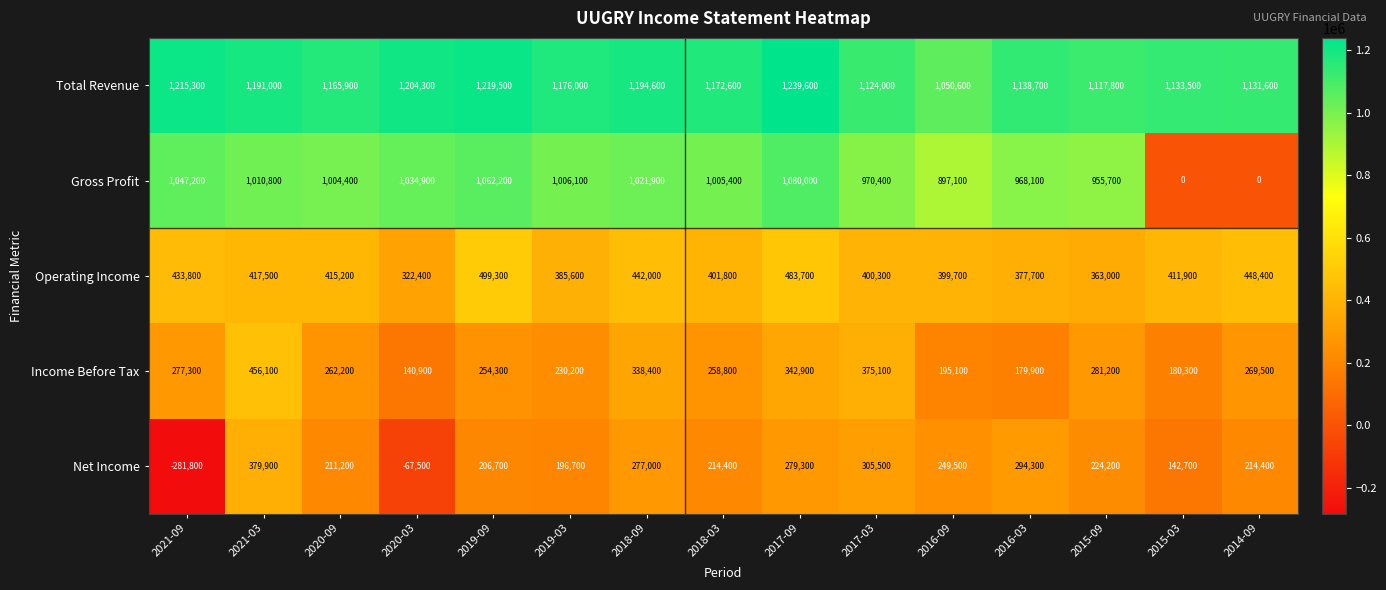

Read the Total Revenue value at 2020-09.

1165900